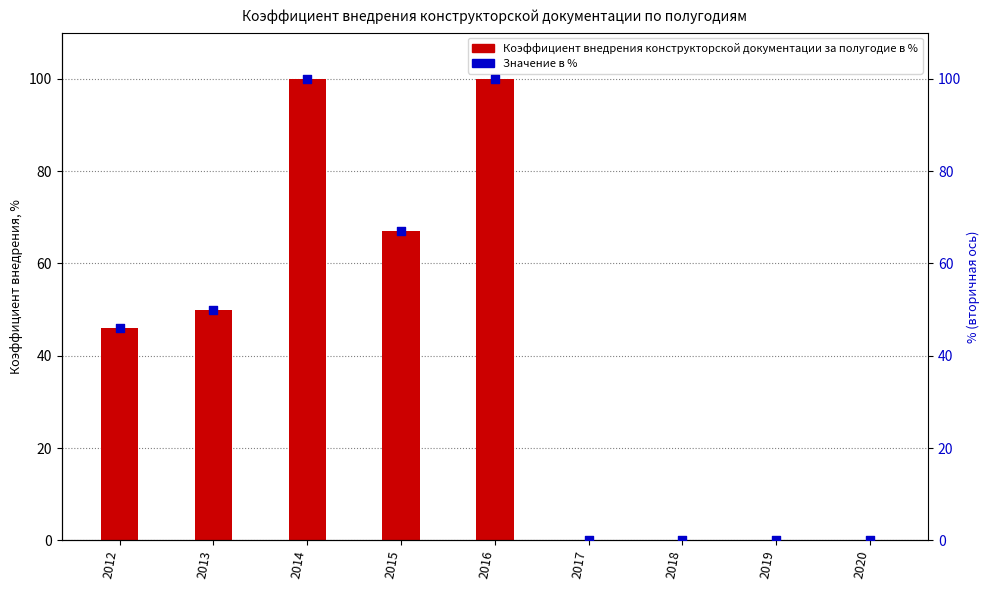

Which series has the largest Y range (max minus min)?

Коэффициент внедрения конструкторской документации за полугодие в %